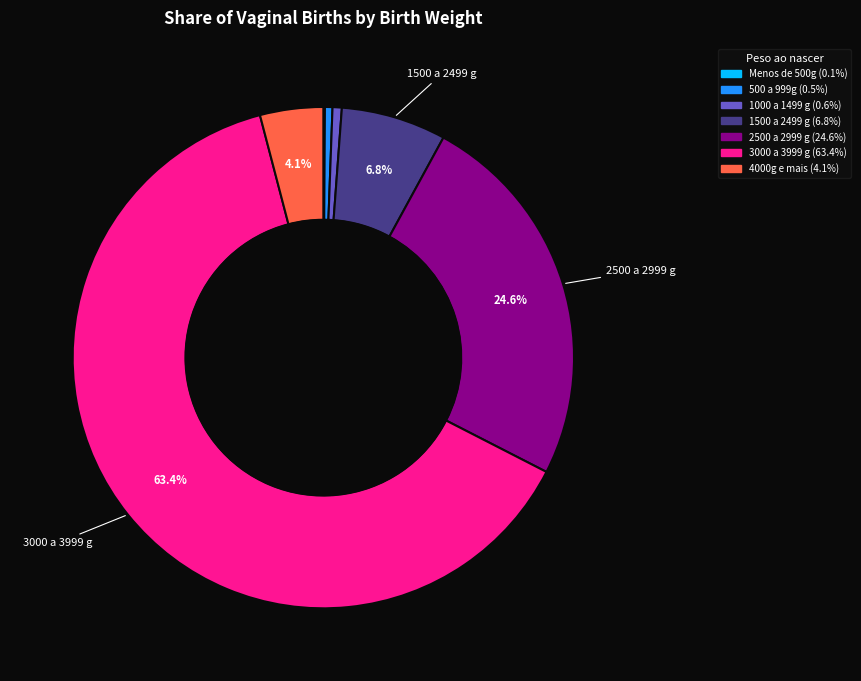

What percentage is NOT represented by 2500 a 2999 g?

75.4%